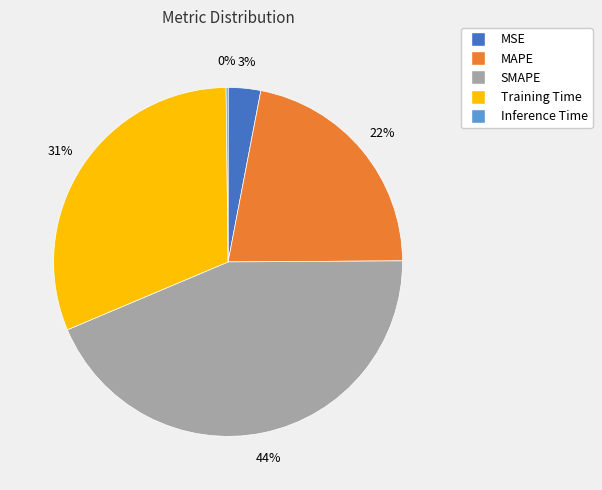

What is the largest slice in the pie chart?

SMAPE